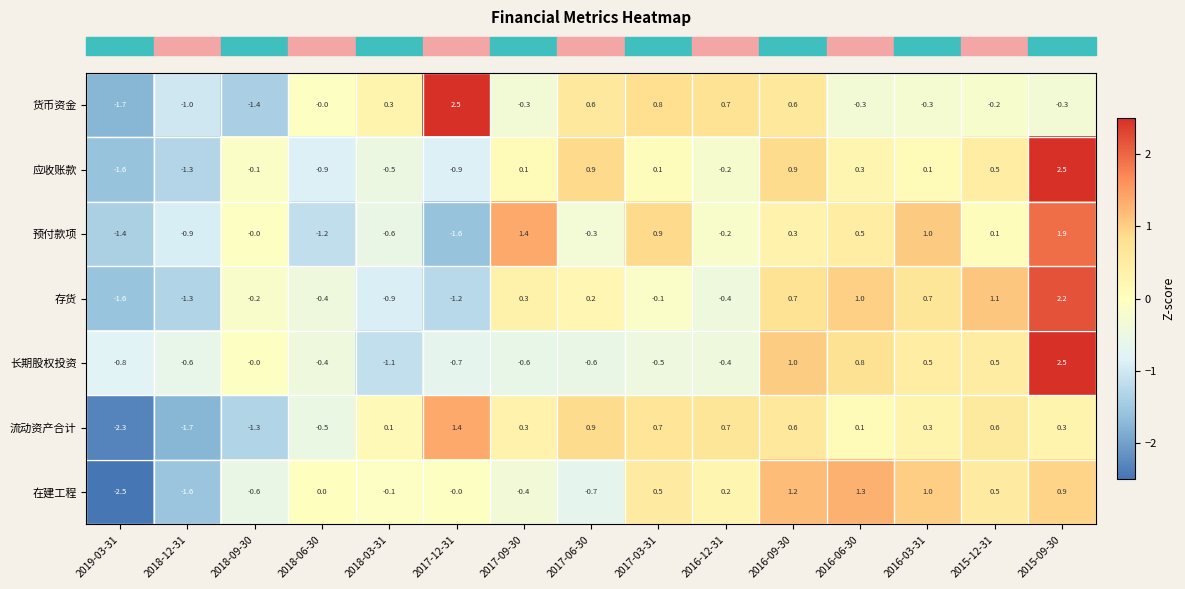

The 流动资产合计 series shows 2.2 at 2017-12-31. True or false?

False